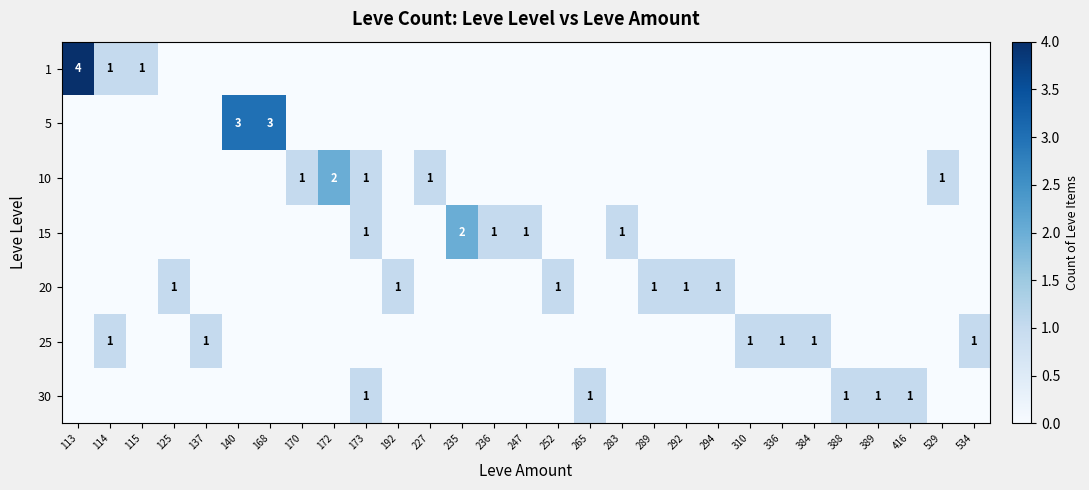

At how many categories does at least one series exceed 3?

1